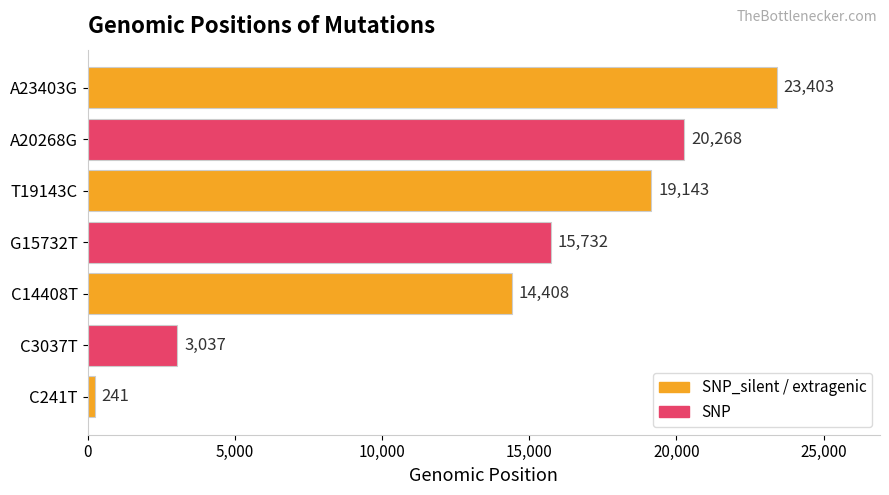

What value does the data have at T19143C, to the nearest 10?

19140